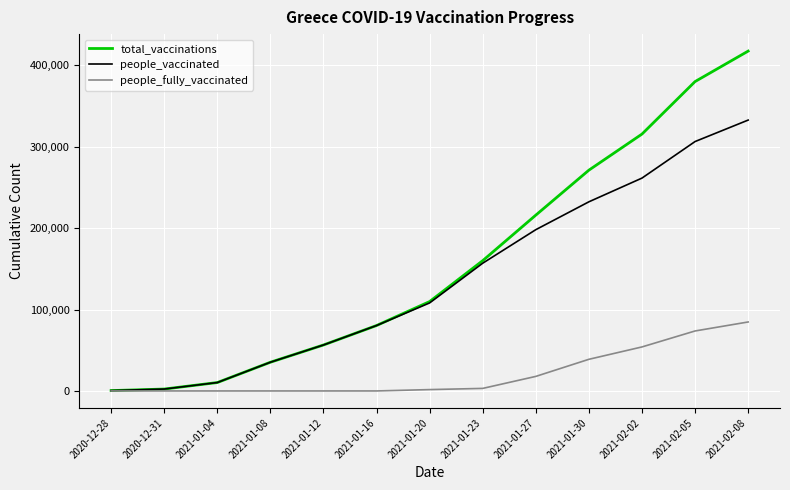

How many values in the people_vaccinated series are below 108167?

6